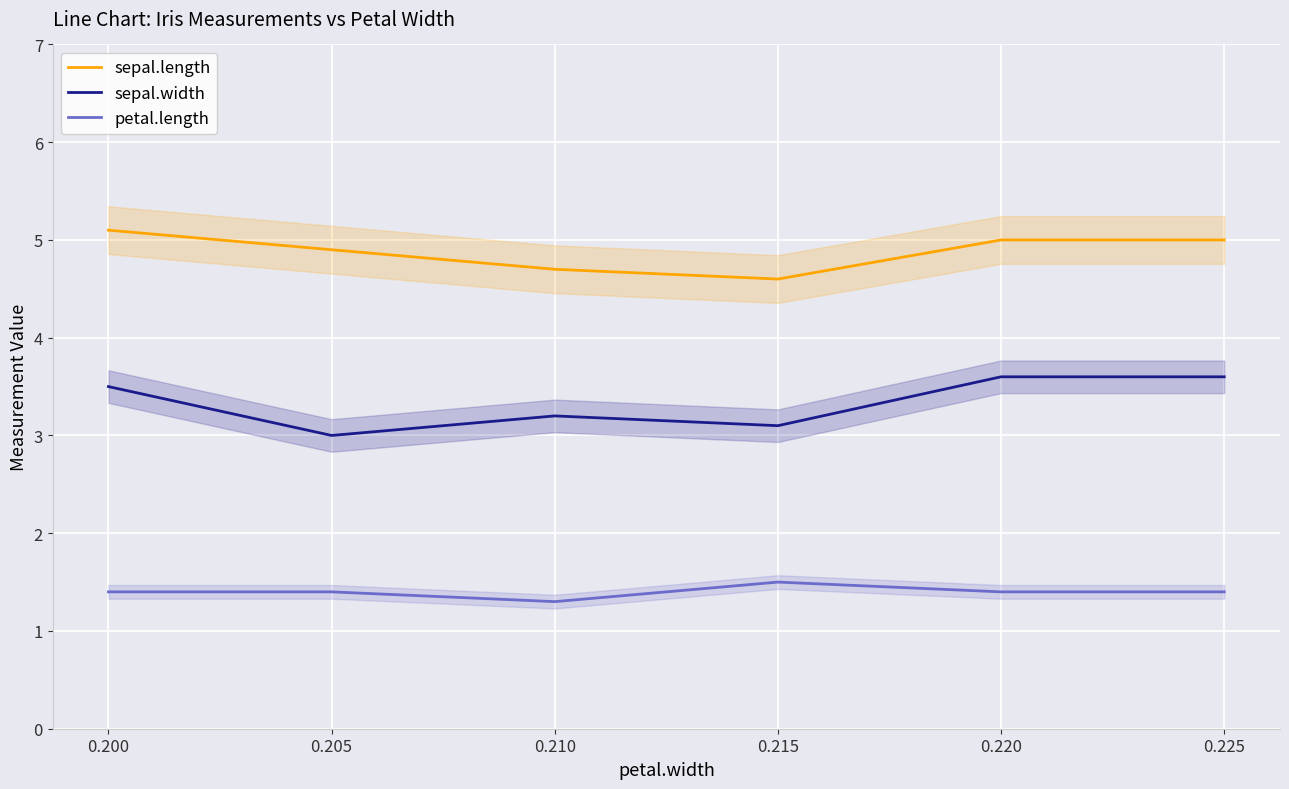

What is the difference between the maximum and second lowest values in the sepal.length series?

0.4